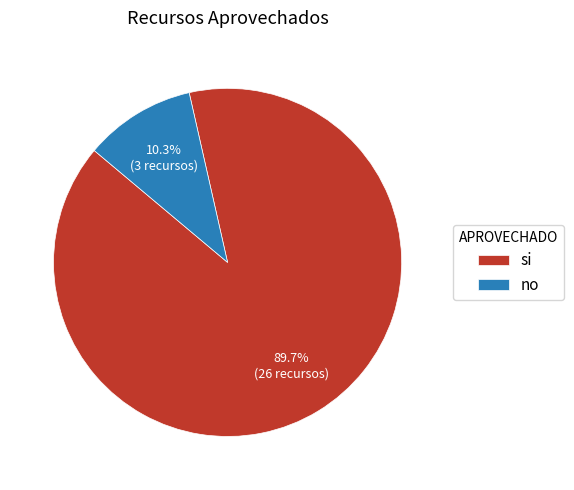

To the nearest percent, what percentage of the pie is no?

10%